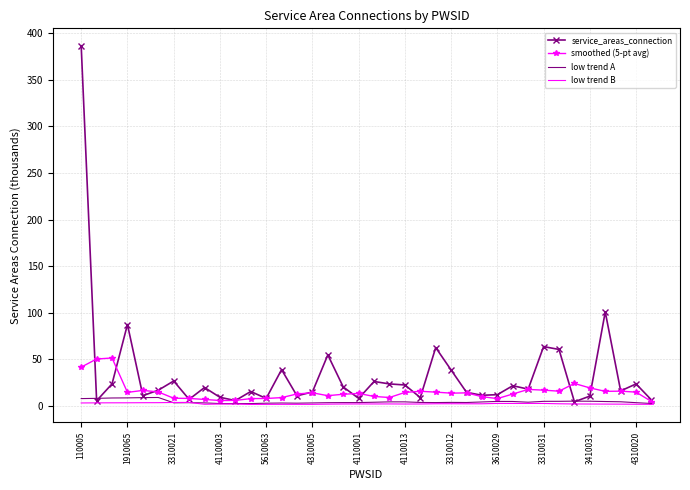

Which series has the widest spread of values?

service_areas_connection